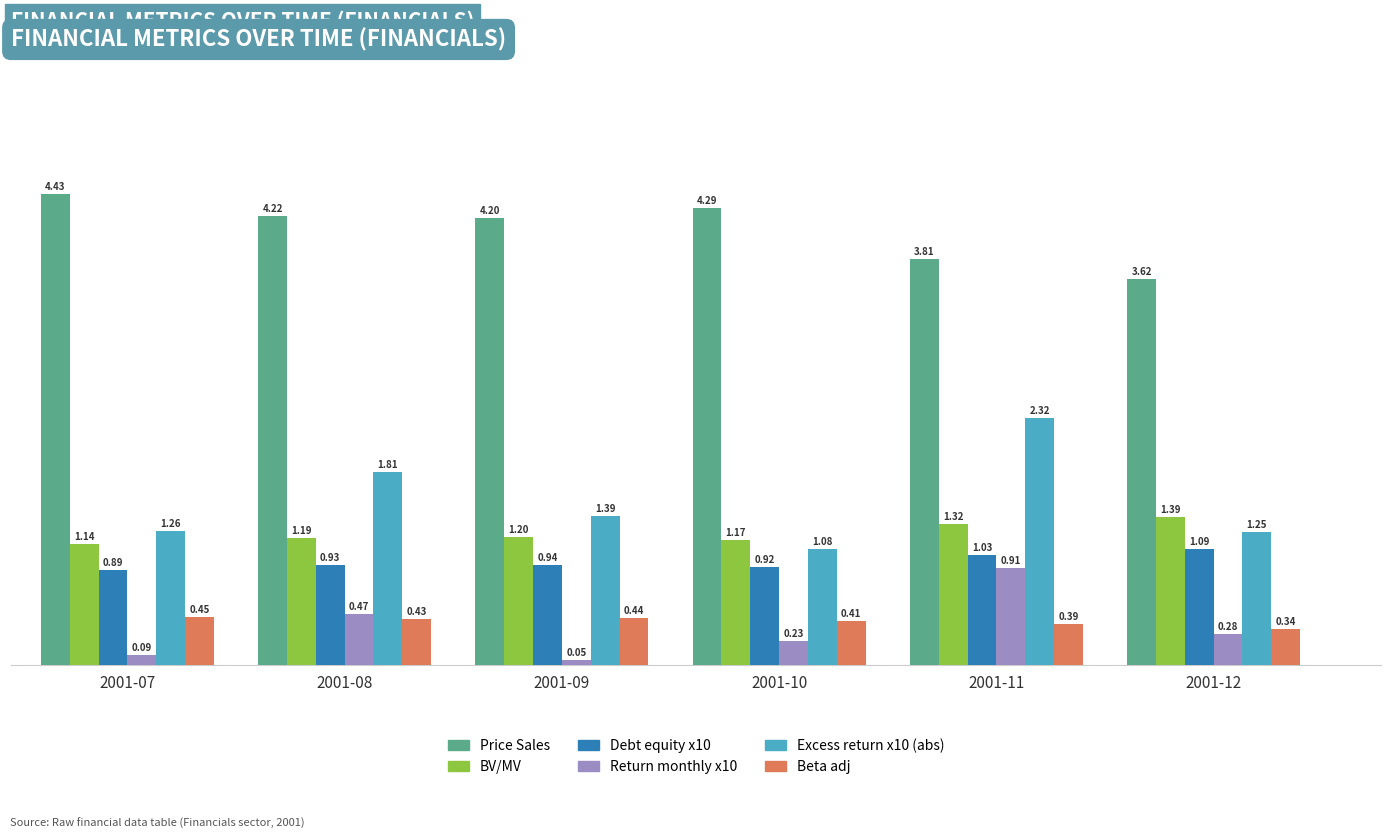

The value of Debt equity x10 at 2001-12 is 1.4. True or false?

False